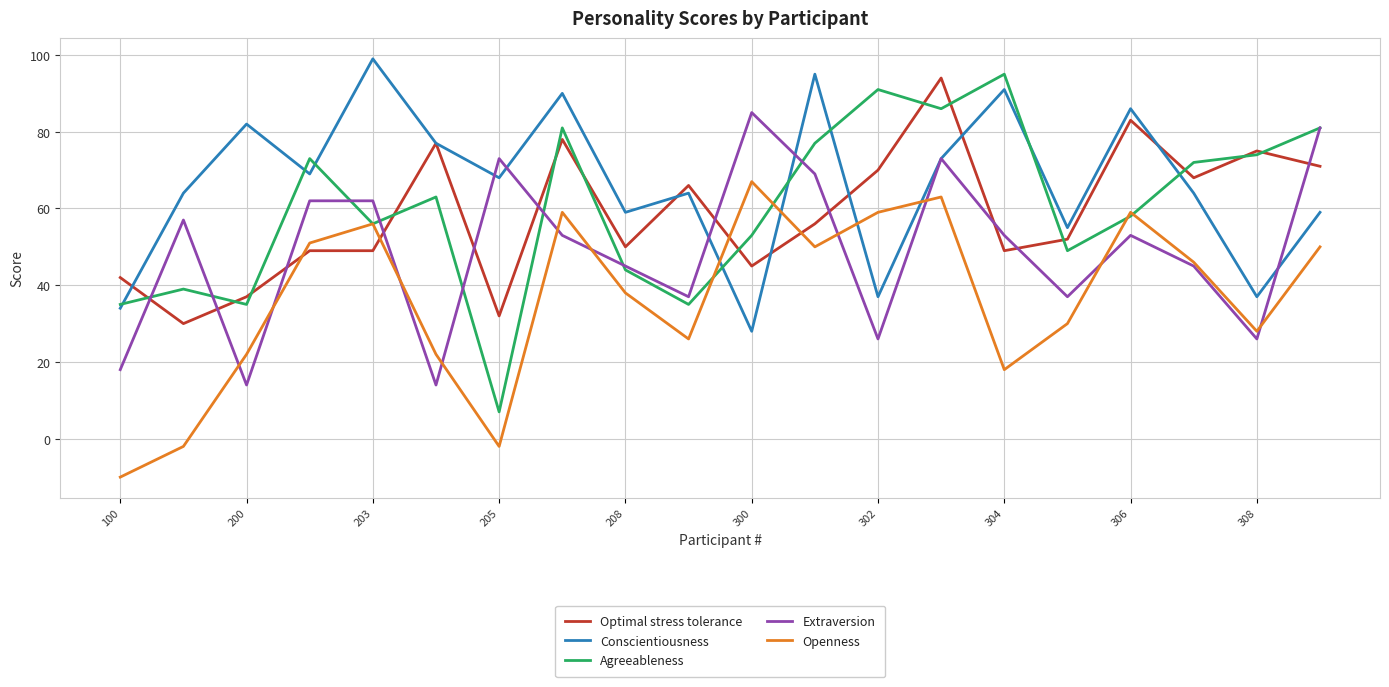

What is the difference between the maximum and second lowest values in the Conscientiousness series?

65